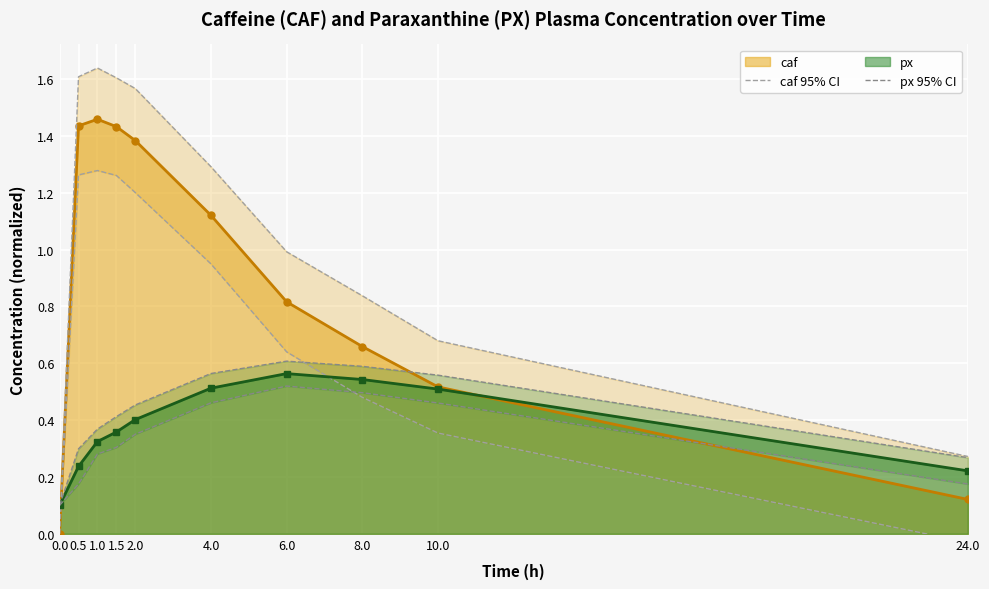

Between 8.0 and 2.0, which is larger?

2.0